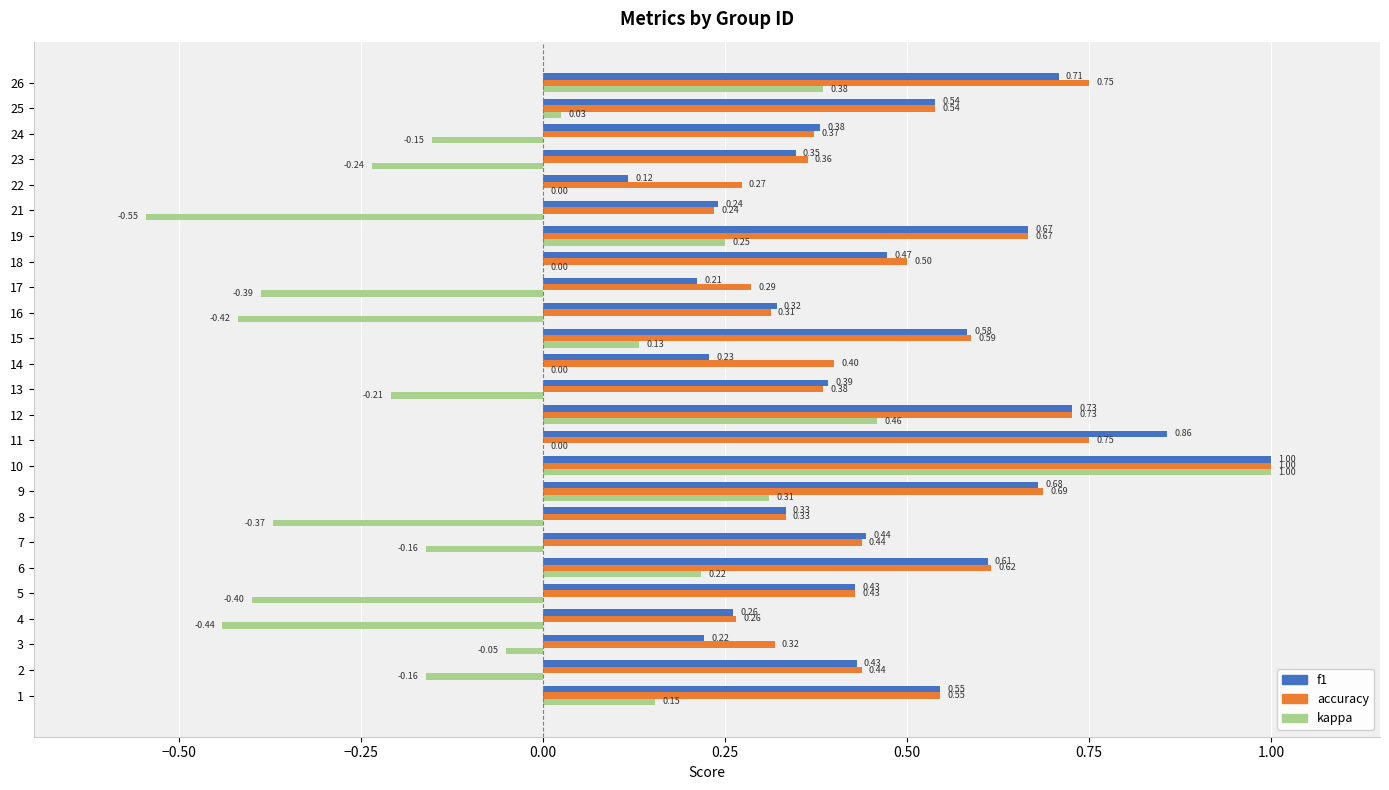

What is the total value across all series at 25?

1.1